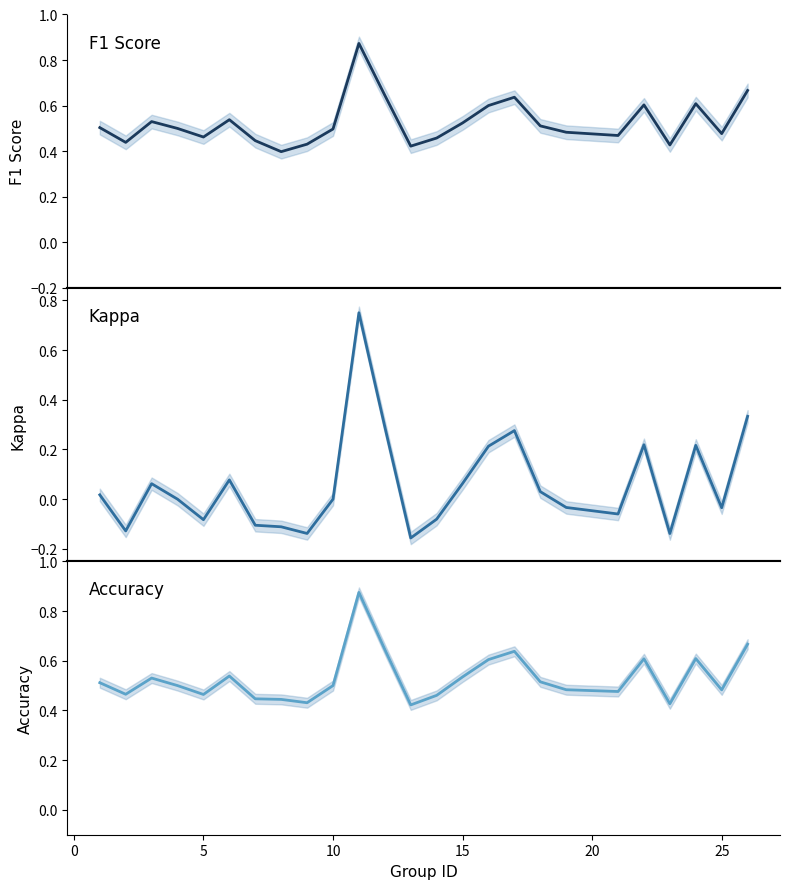

Rank the series at 25 from highest to lowest value.

accuracy, f1, kappa